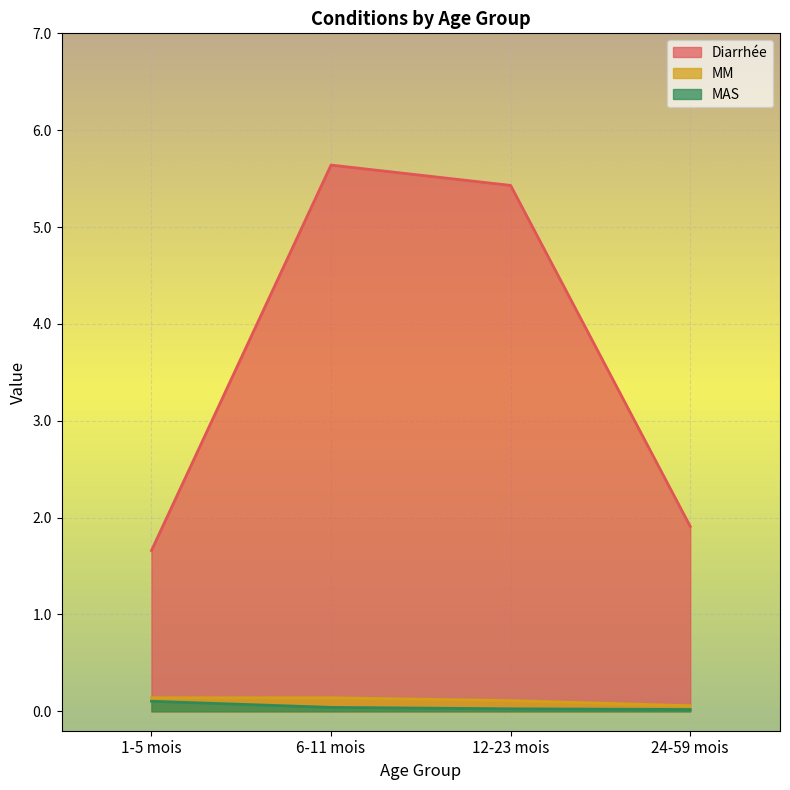

What position from the right is 24-59 mois?

1